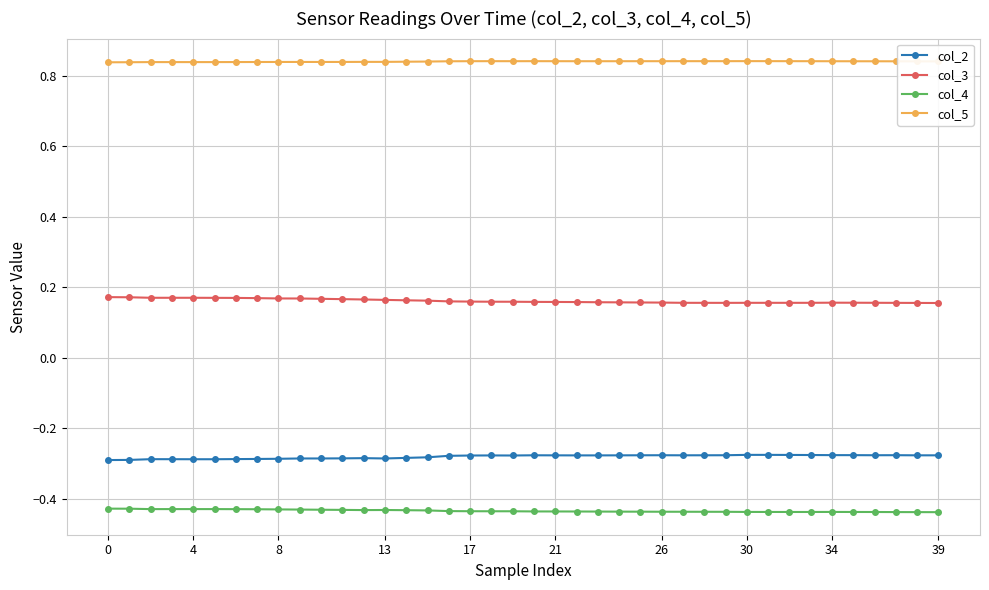

At how many categories does at least one series exceed 0?

40